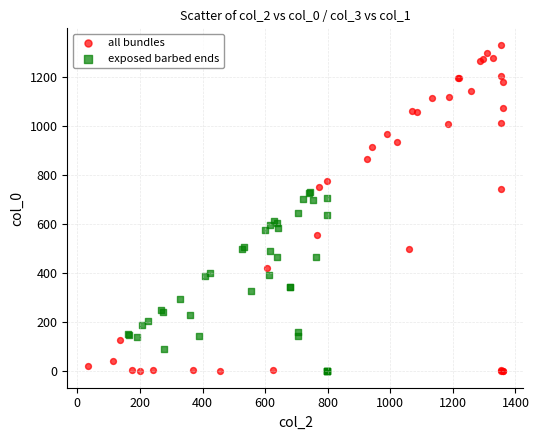

Which series reaches the maximum Y coordinate?

all bundles